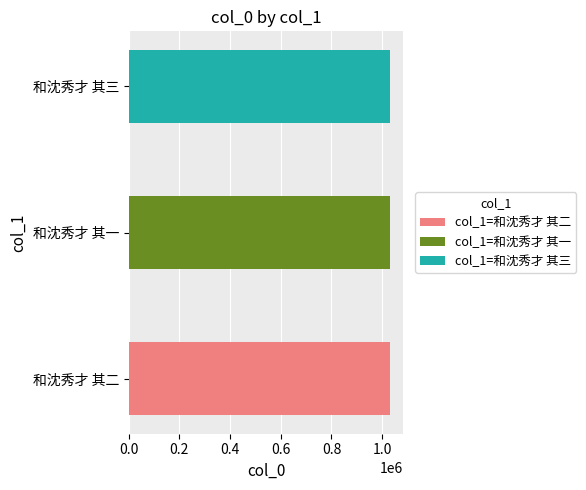

Reading right to left, transcribe all the data shown in this chart.

和沈秀才 其三=1031869	和沈秀才 其一=1031867	和沈秀才 其二=1031868